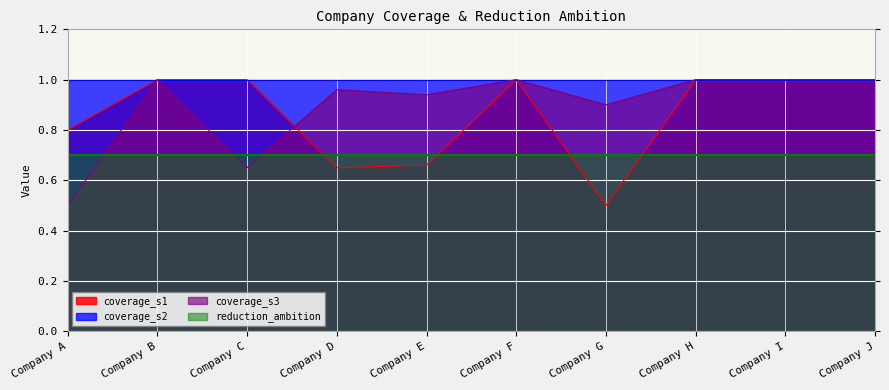

What is the highest value of the coverage_s3 series?

1.0